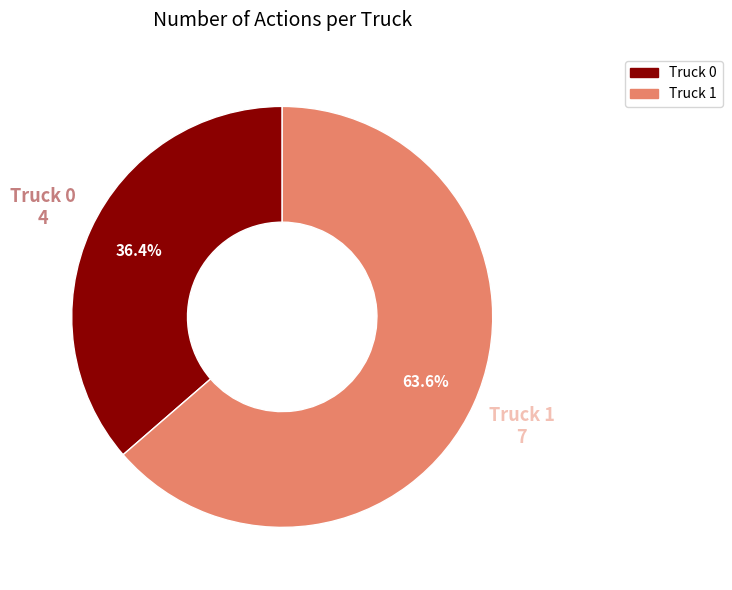

How many slices are in this pie chart?

2